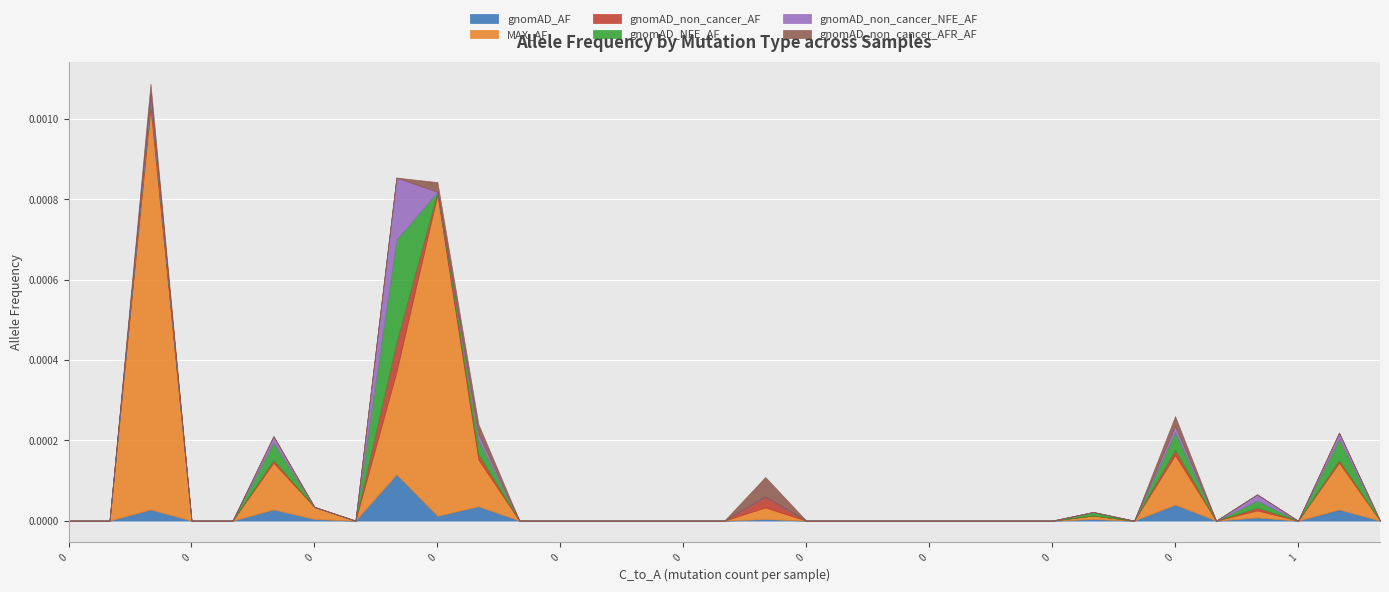

True or false: MAX_AF and gnomAD_AF intersect in this chart.

False